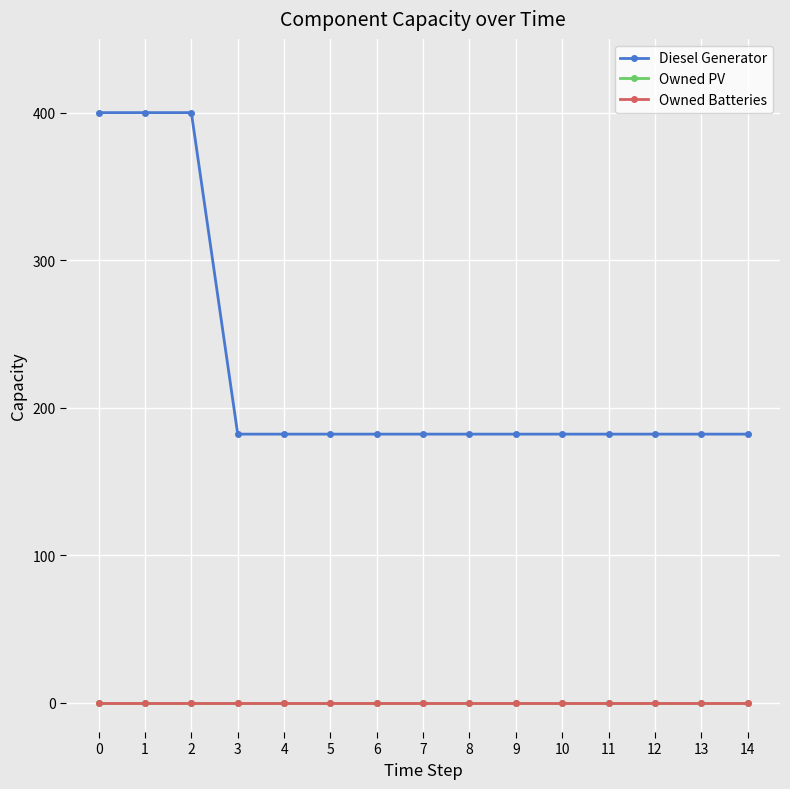

Reading left to right, list all the values displayed in this chart.

Diesel Generator: 400	400	400	182	182	182	182	182	182	182	182	182	182	182	182
Owned PV: 0	0	0	0	0	0	0	0	0	0	0	0	0	0	0
Owned Batteries: 0	0	0	0	0	0	0	0	0	0	0	0	0	0	0